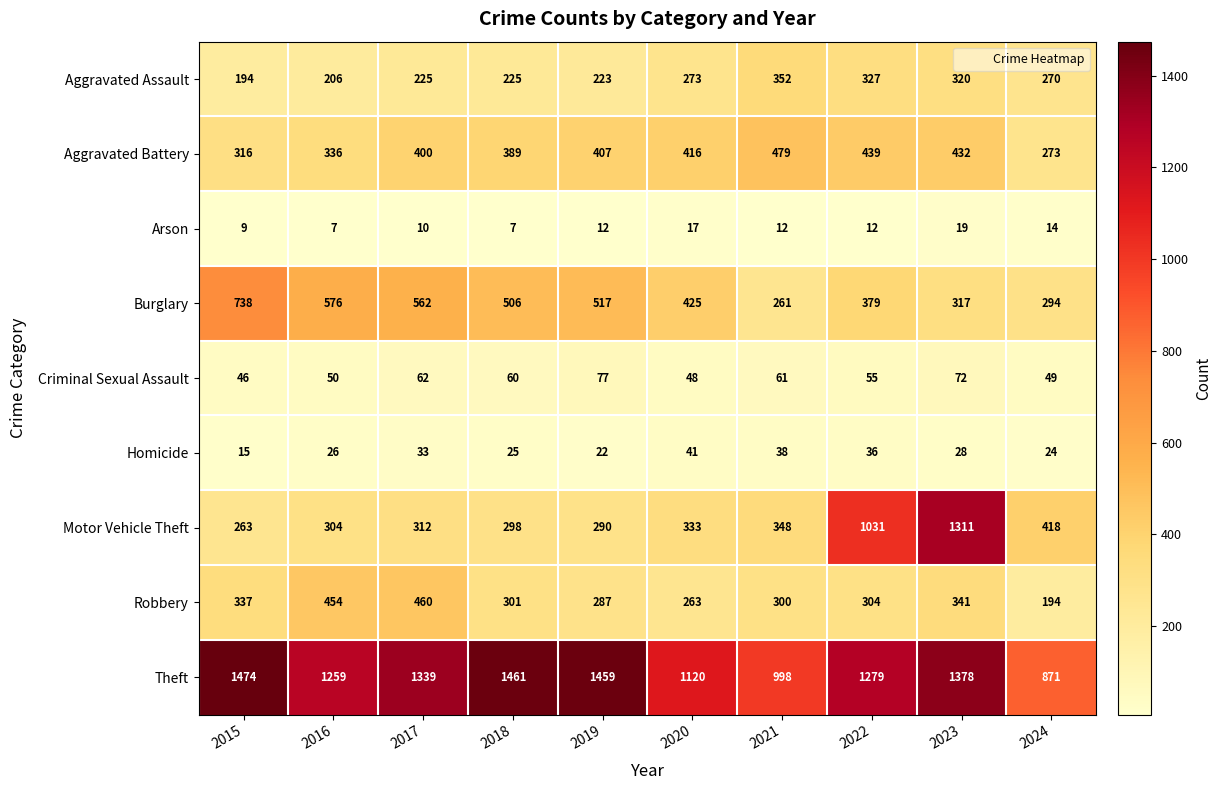

List the series in order of their peak value, highest first.

Theft, Motor Vehicle Theft, Burglary, Aggravated Battery, Robbery, Aggravated Assault, Criminal Sexual Assault, Homicide, Arson